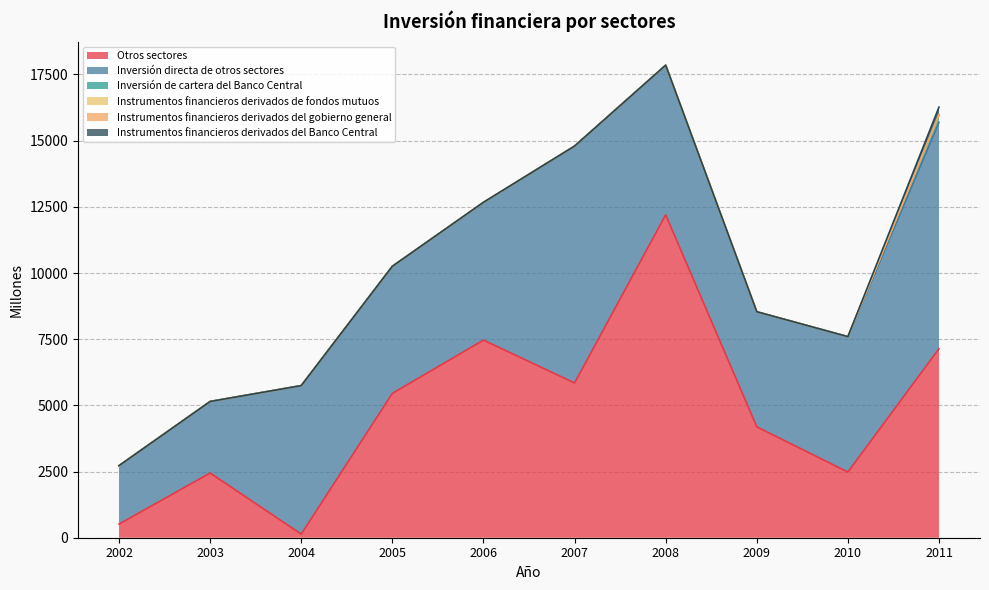

Where does the Otros sectores series first go above 5453?

2006